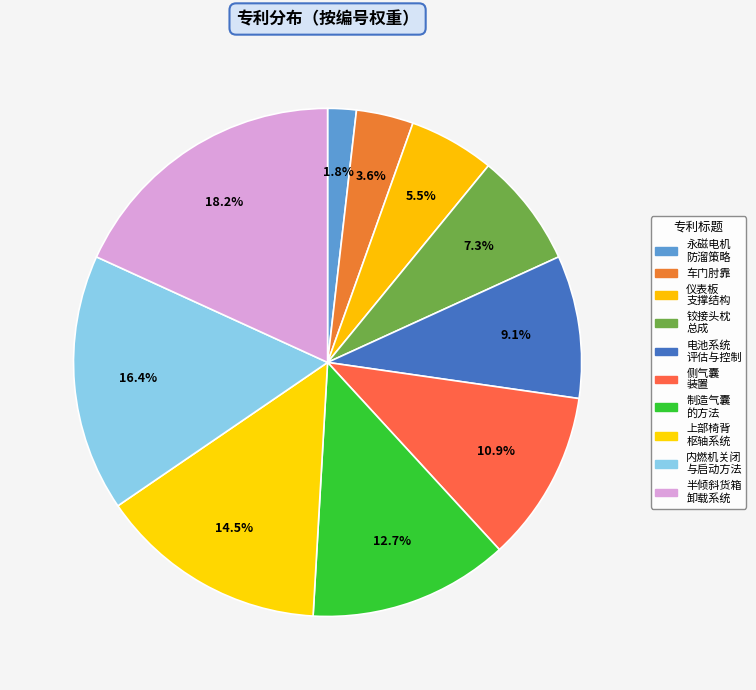

Count the number of slices in the pie.

10